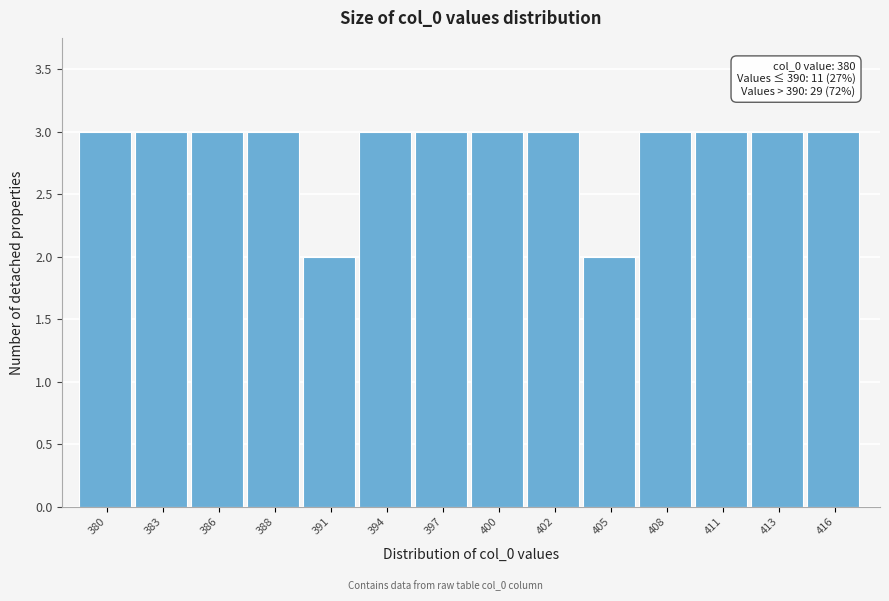

Reading left to right, list all the values displayed in this chart.

380=3	383=3	386=3	388=3	391=2	394=3	397=3	400=3	402=3	405=2	408=3	411=3	413=3	416=3